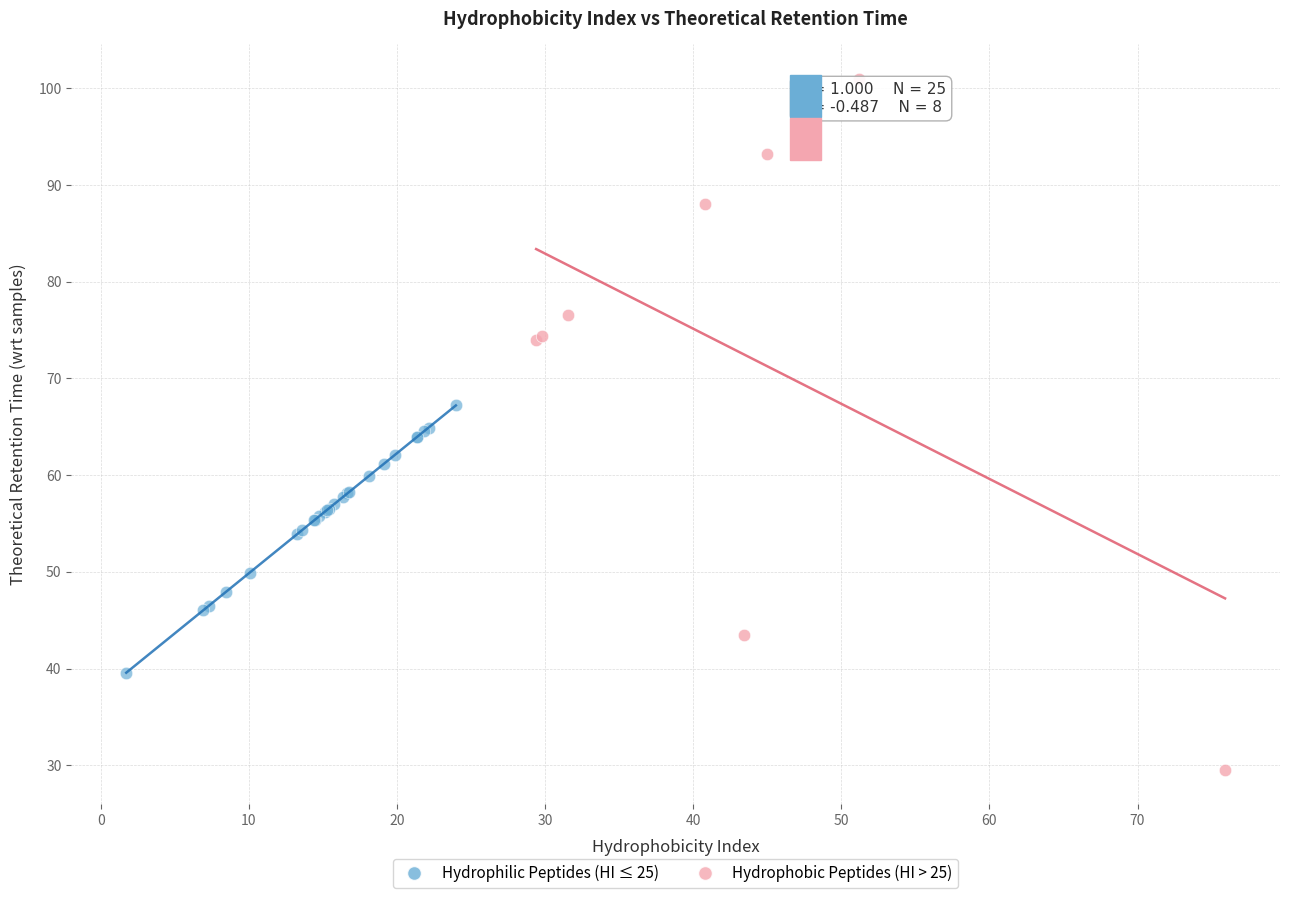

Which series has the widest spread of Y values?

Hydrophobic Peptides (HI > 25)